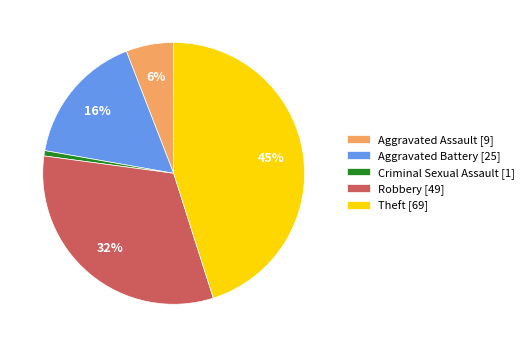

Which has a higher value, Theft [69] or Criminal Sexual Assault [1]?

Theft [69]